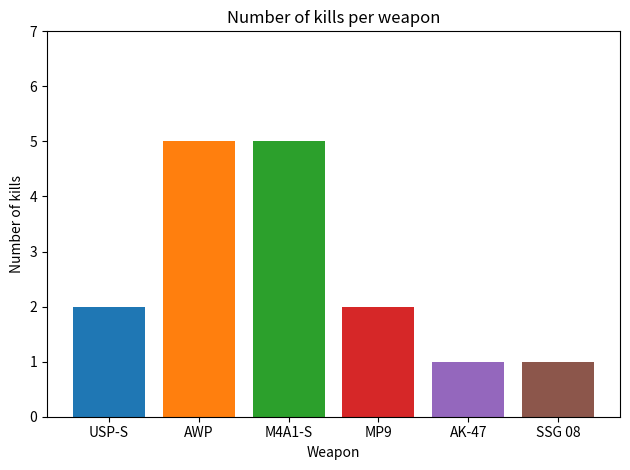

What is the greatest value displayed?

5